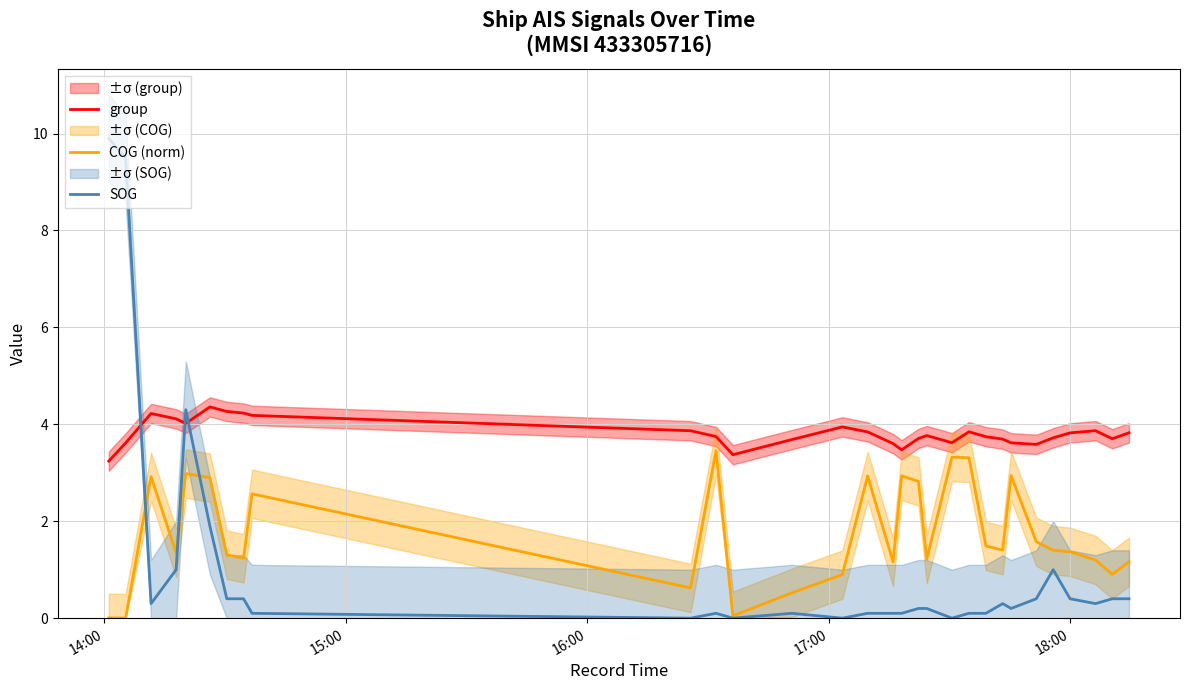

The group series shows 6.9 at 29. True or false?

False